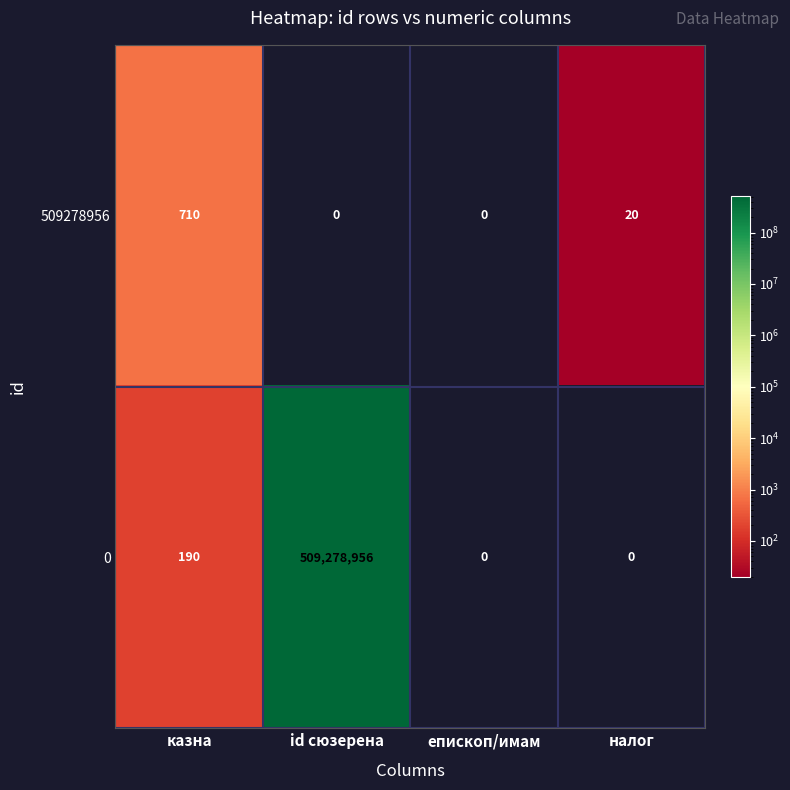

Which category has the highest value in the 509278956 series?

казна